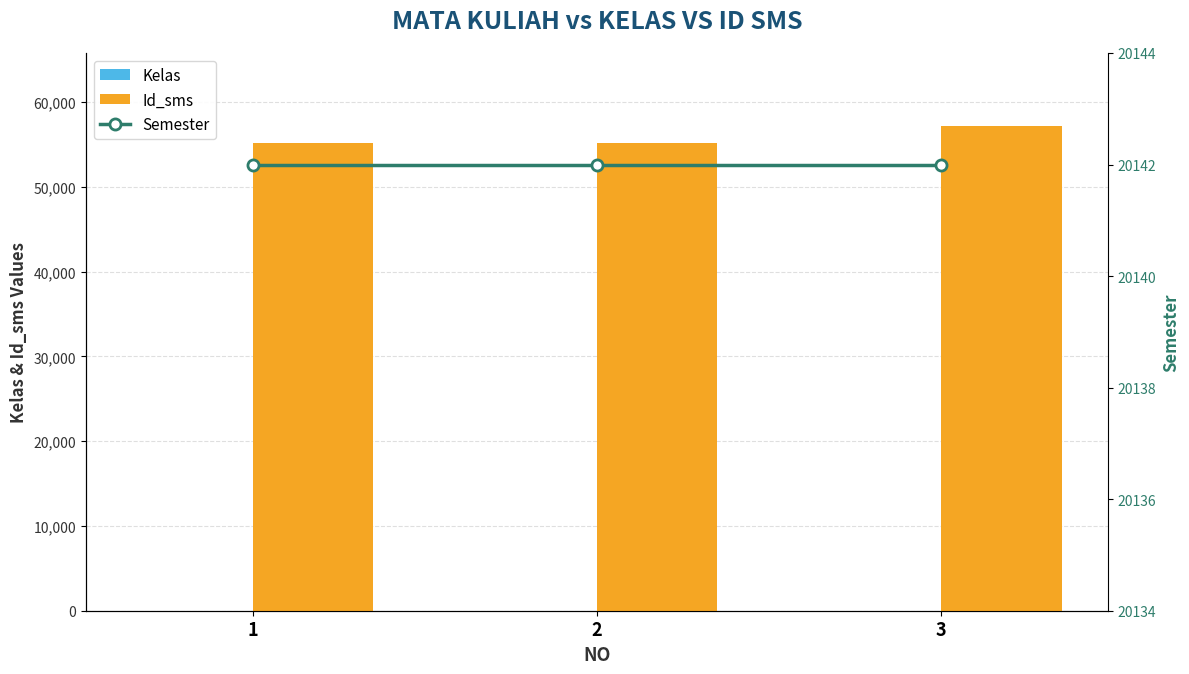

True or false: Kelas has a value of 1 at 2.

False